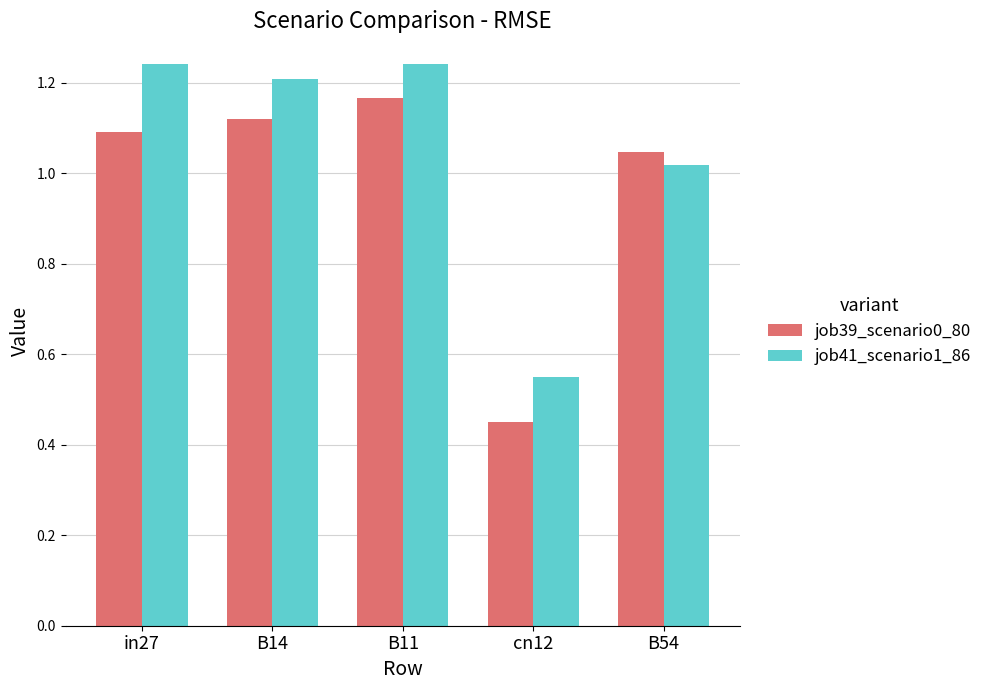

How many groups of bars are there?

5